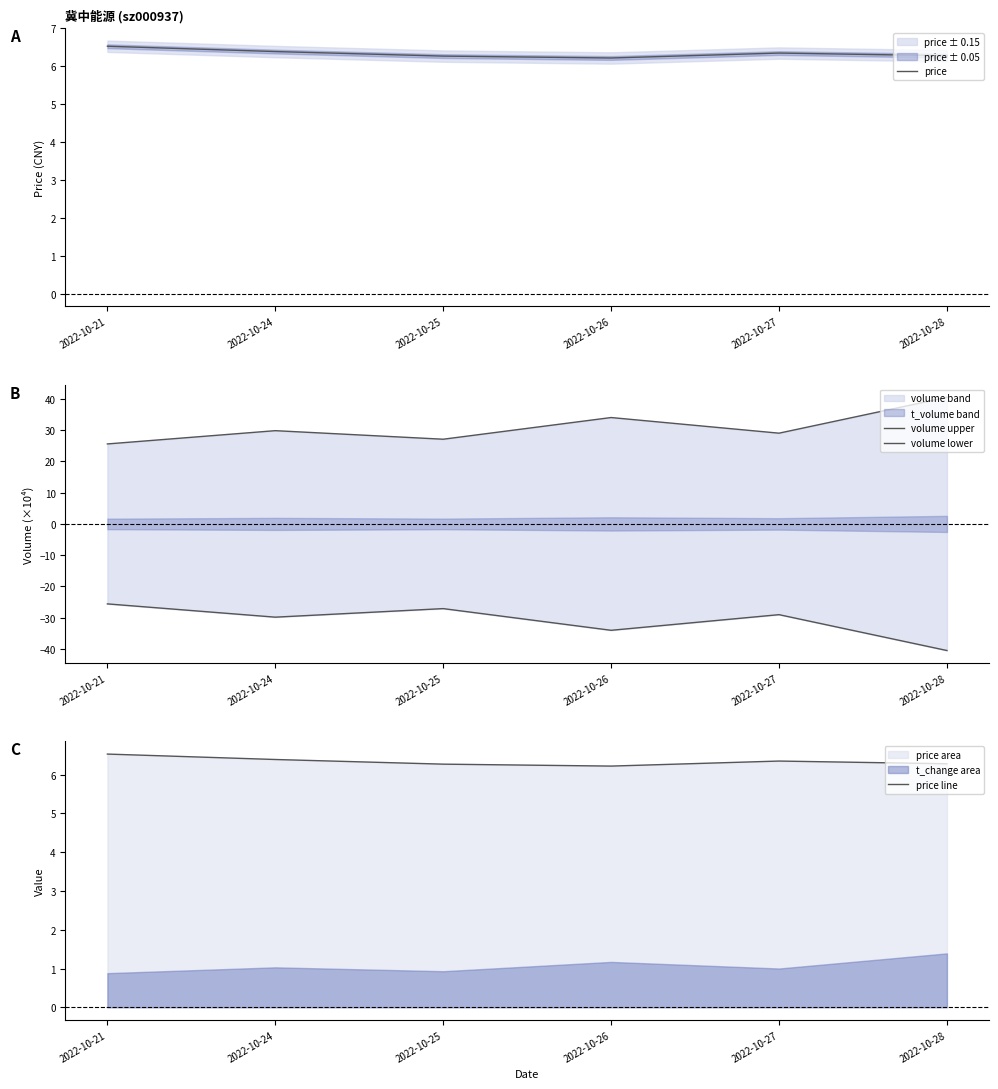

Is it true that price equals 6.3 at 2022-10-28?

True